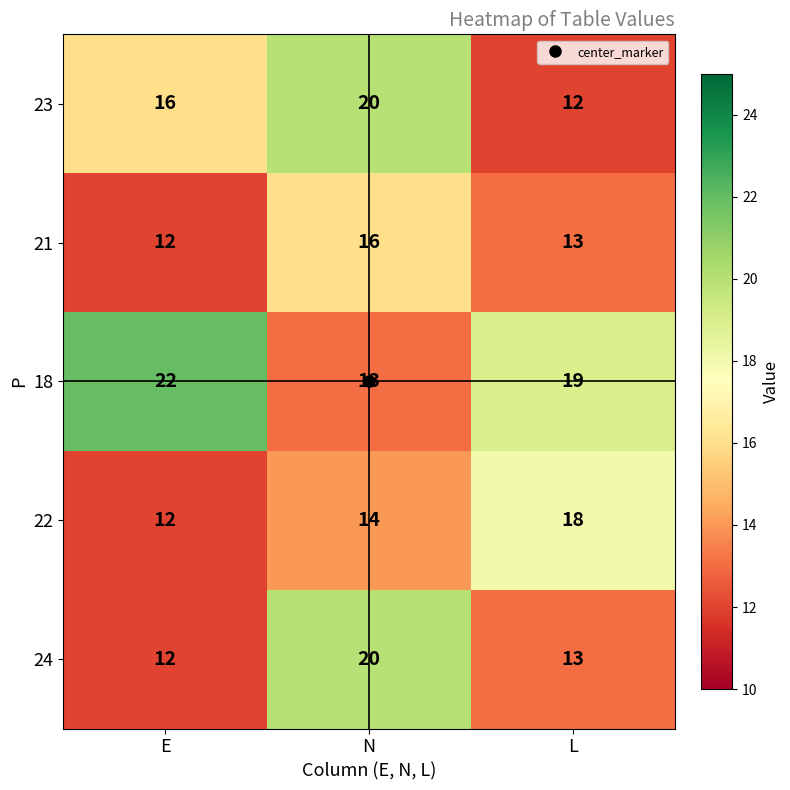

The value of 18 at N is 13. True or false?

True